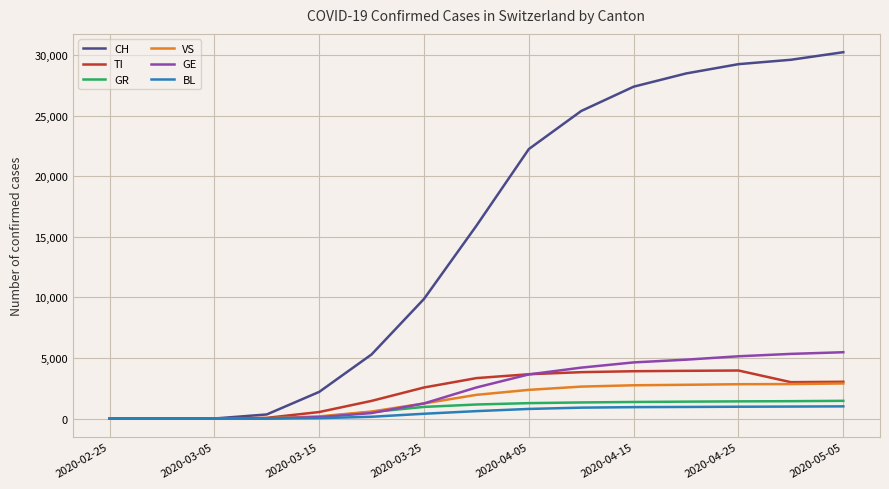

What is the maximum value shown in the chart?

30251